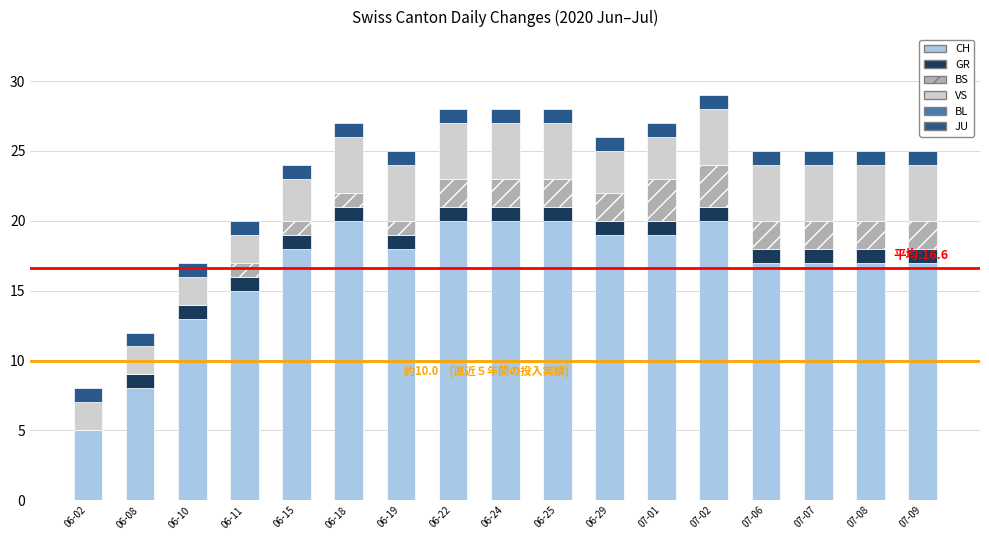

How many categories are shown in the chart?

17